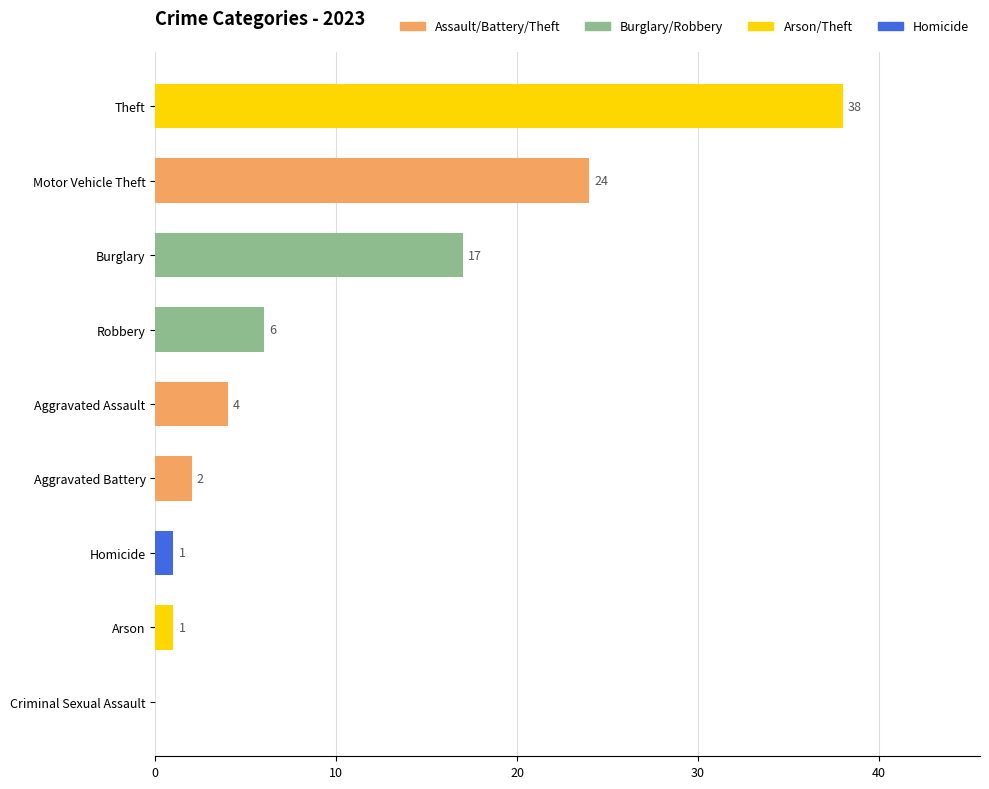

What is the sum of the values at Homicide and Burglary?

18